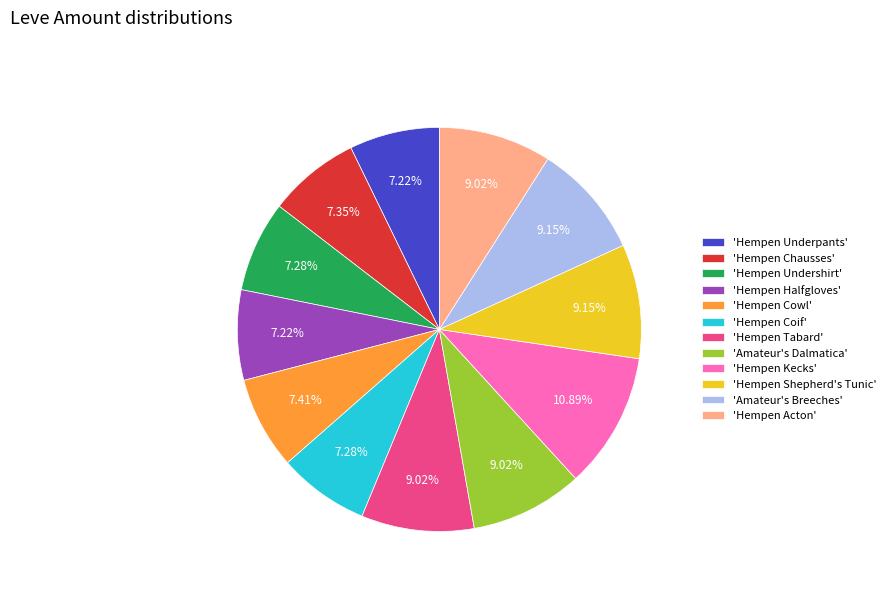

Is the sum of 'Hempen Acton' and 'Hempen Underpants' greater than half?

No